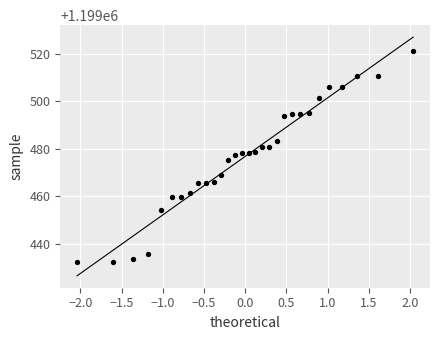

What is the range of Y values (max minus min)?

88.8